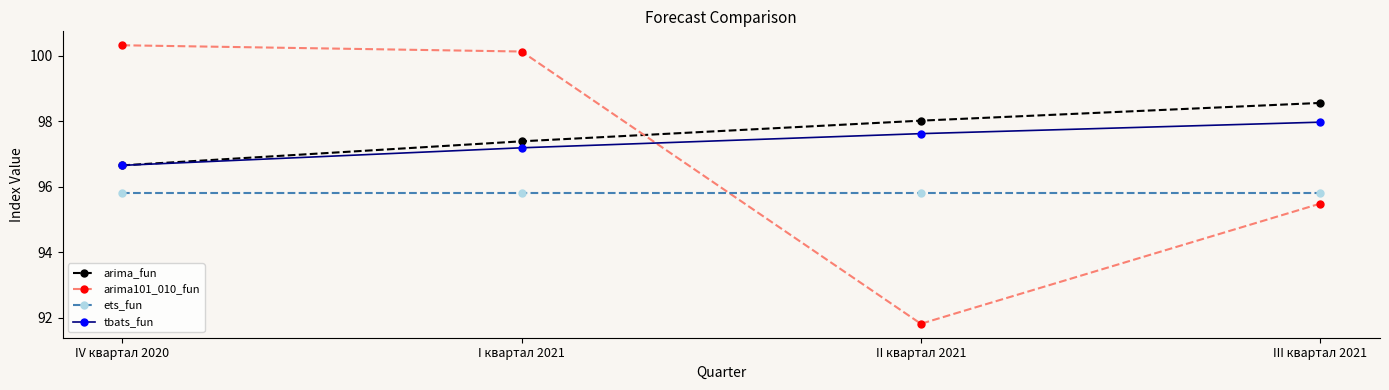

What is the value of the tbats_fun point at the 2nd from the left?

97.2